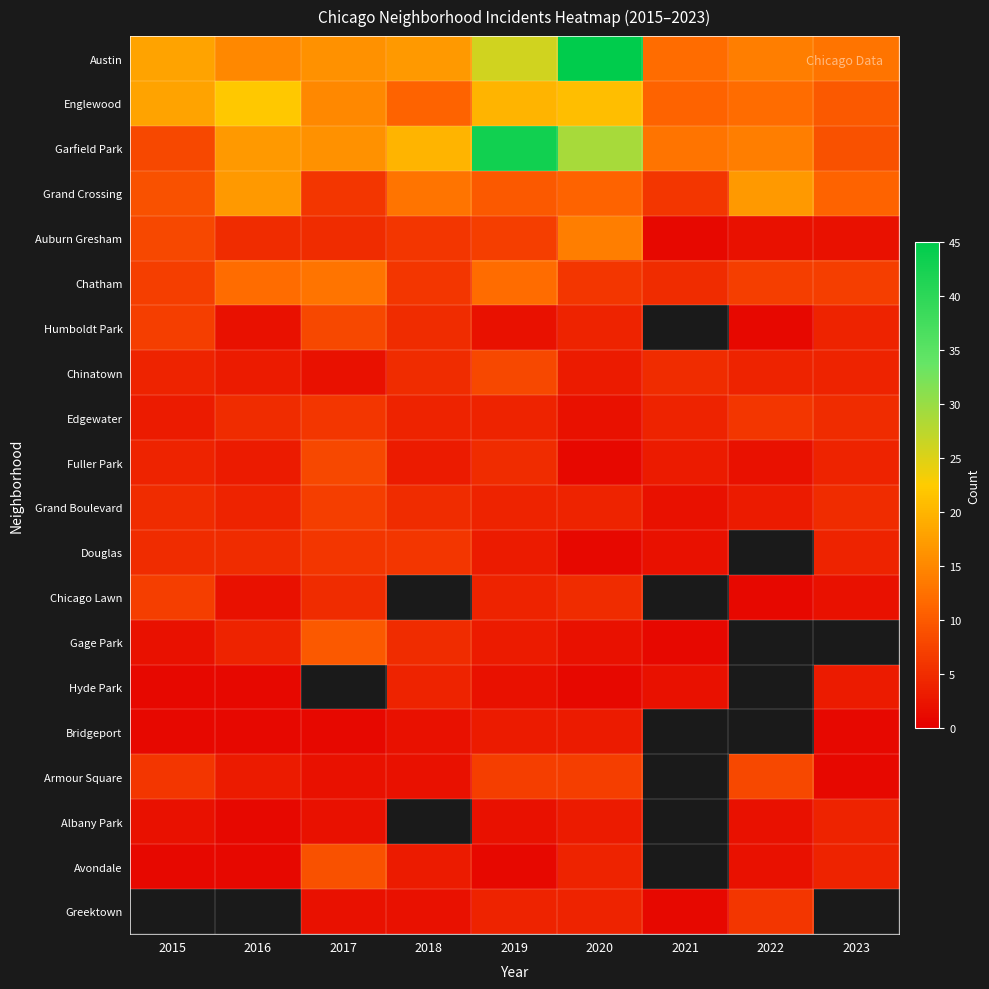

At which category is the sum across all series the highest?

2019